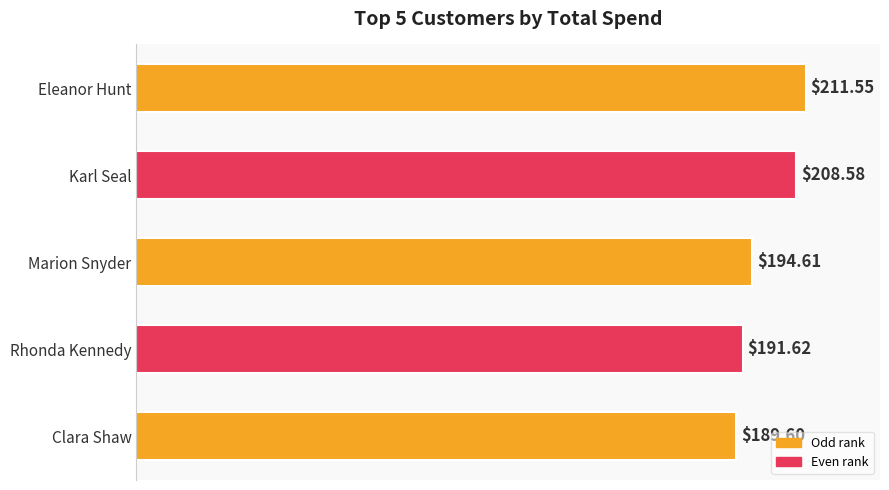

Rank the categories by value from highest to lowest.

Eleanor Hunt, Karl Seal, Marion Snyder, Rhonda Kennedy, Clara Shaw